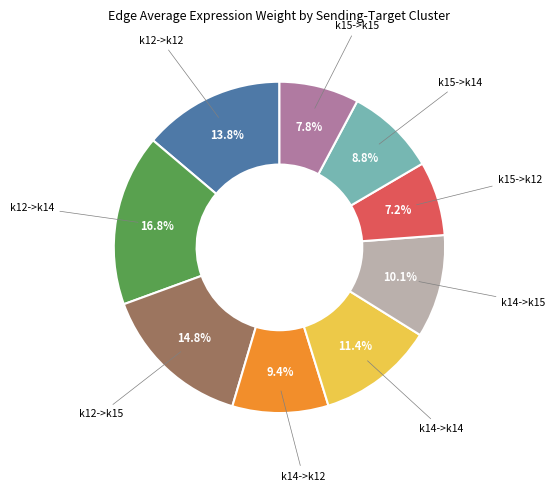

Is there a majority slice in this chart?

No